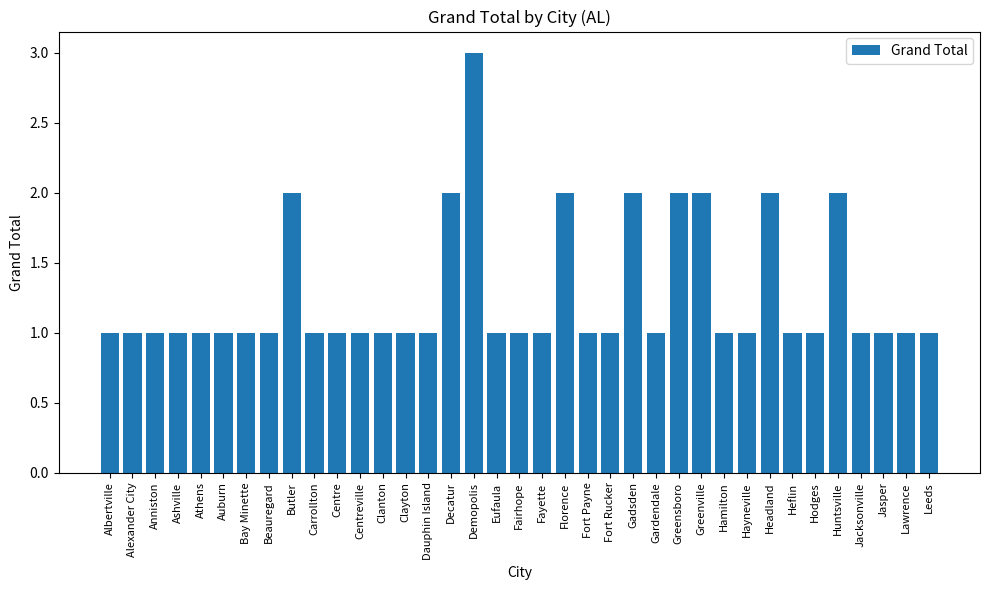

Reading left to right, extract all data points from this chart.

1	1	1	1	1	1	1	1	2	1	1	1	1	1	1	2	3	1	1	1	2	1	1	2	1	2	2	1	1	2	1	1	2	1	1	1	1